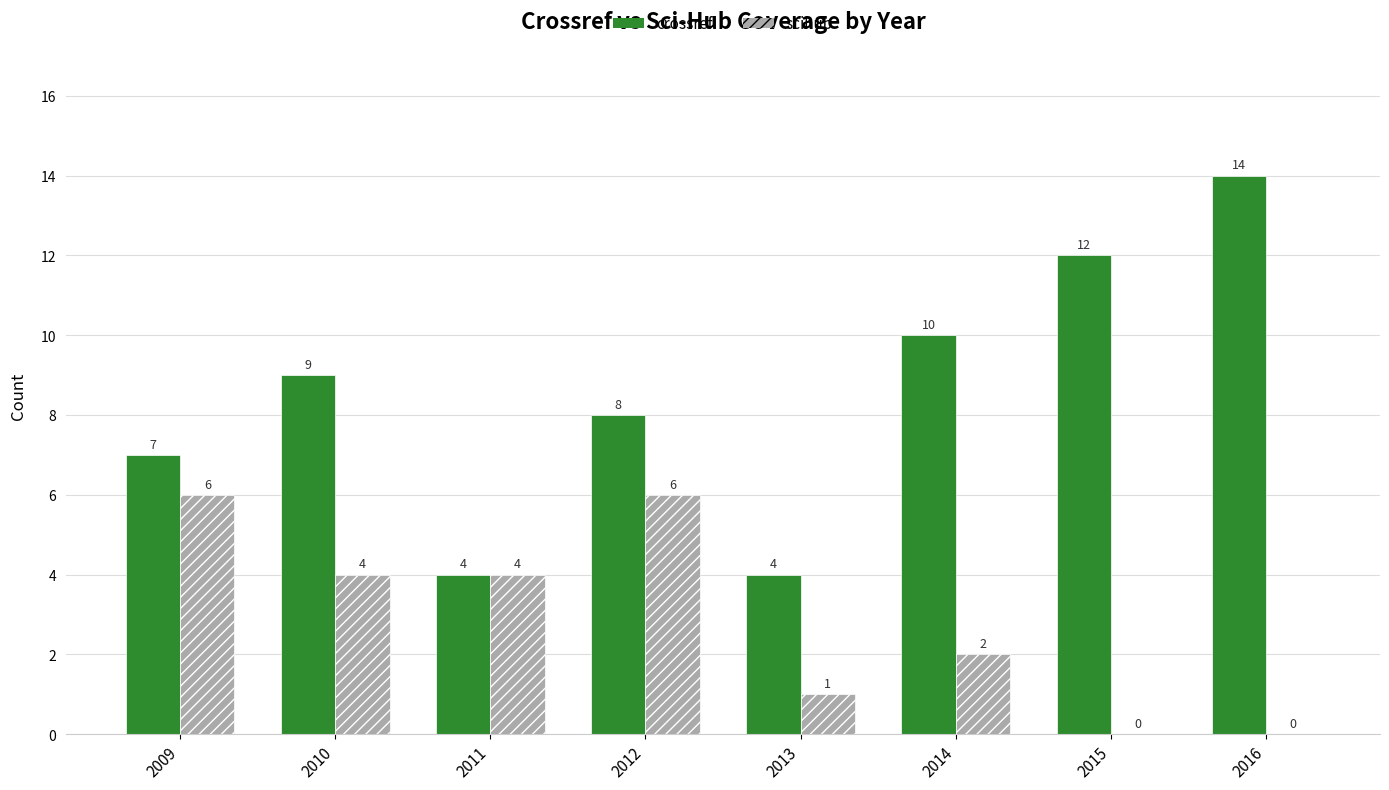

Is the value of crossref at 2014 greater than the value of scihub at 2010?

Yes